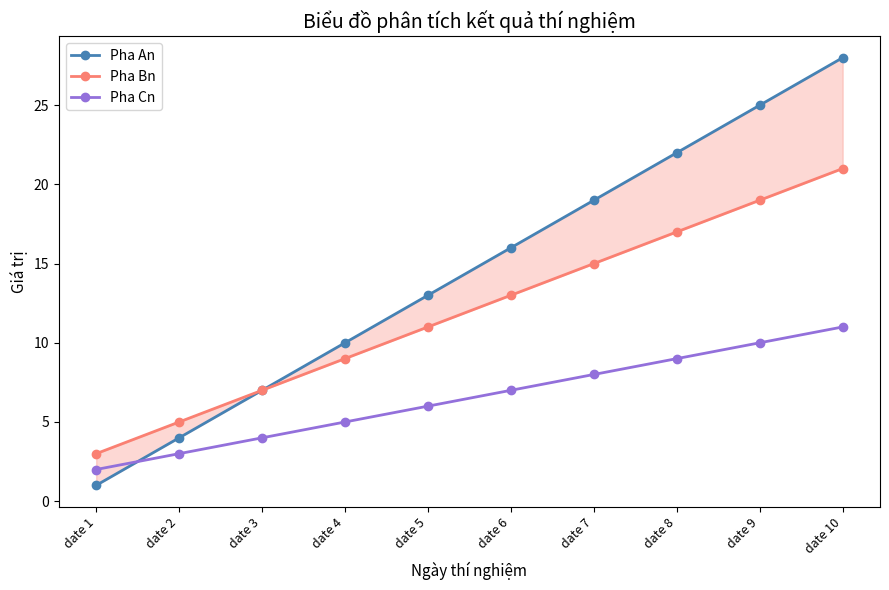

Rank the series by their maximum value, from highest to lowest.

Pha An, Pha Bn, Pha Cn